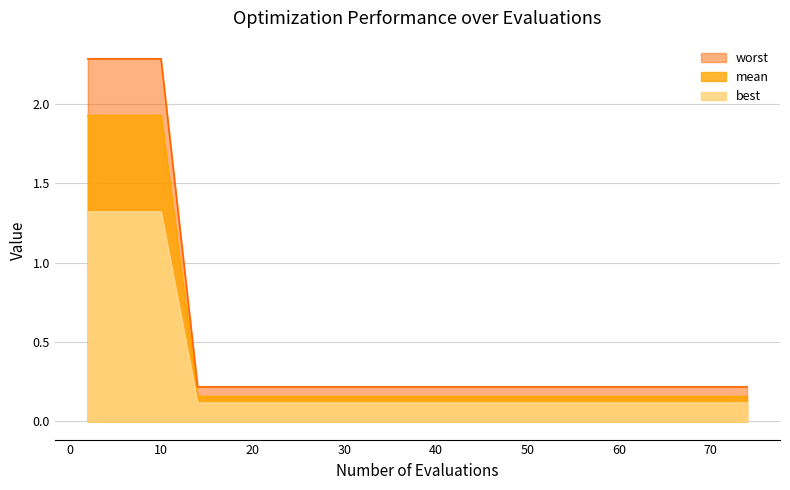

Is it true that best equals 2.8 at 6?

False